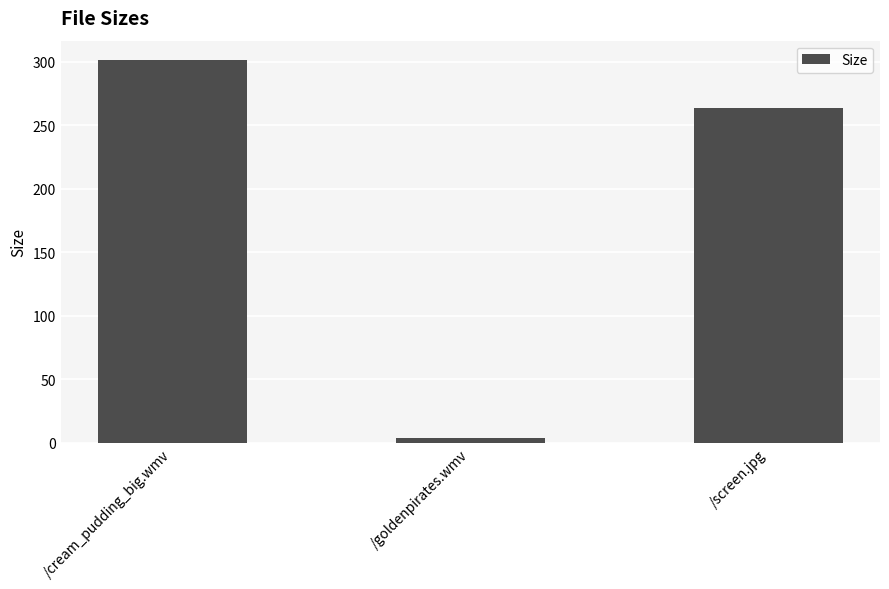

Are the bars grouped side by side (vs. stacked)?

No